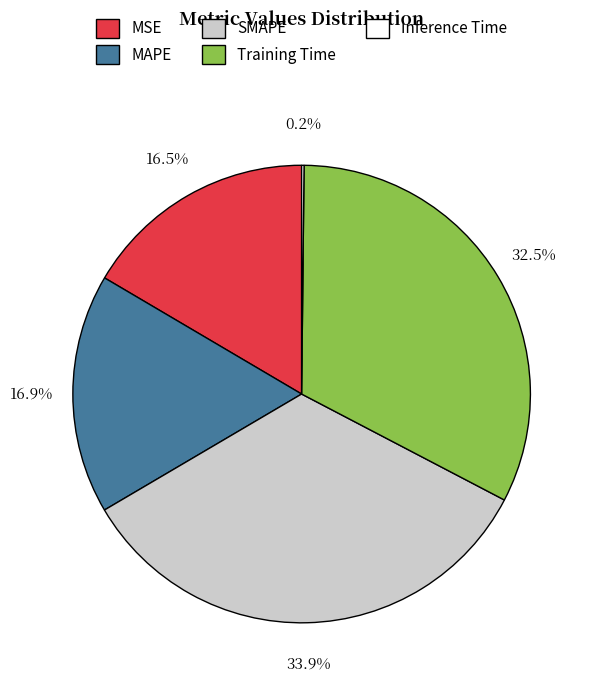

What percentage is NOT represented by Training Time?

67.5%